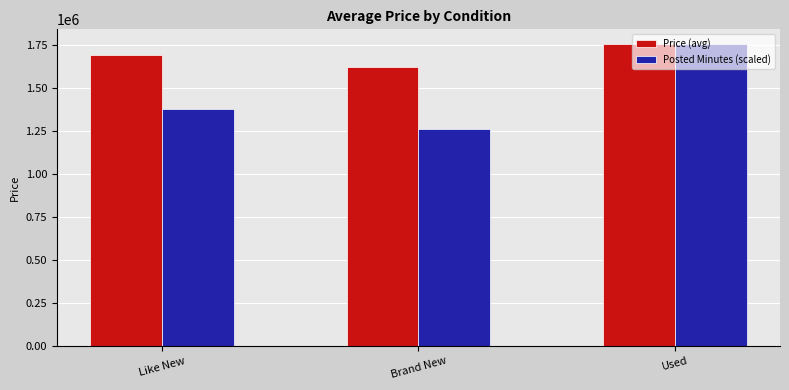

What is the label of the 3rd bar from the left?

Used